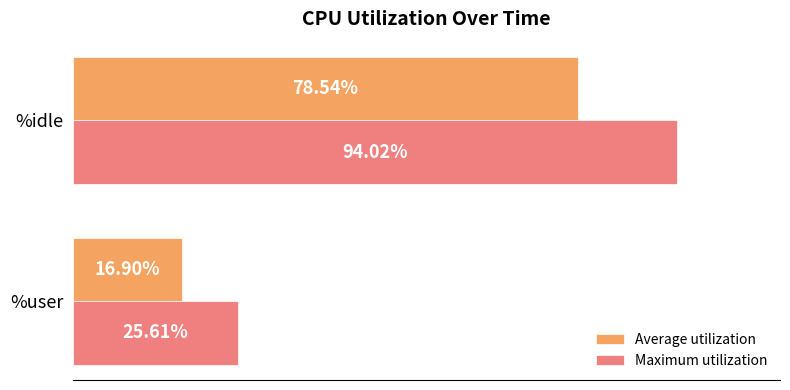

Which category has the highest value across all series?

%idle